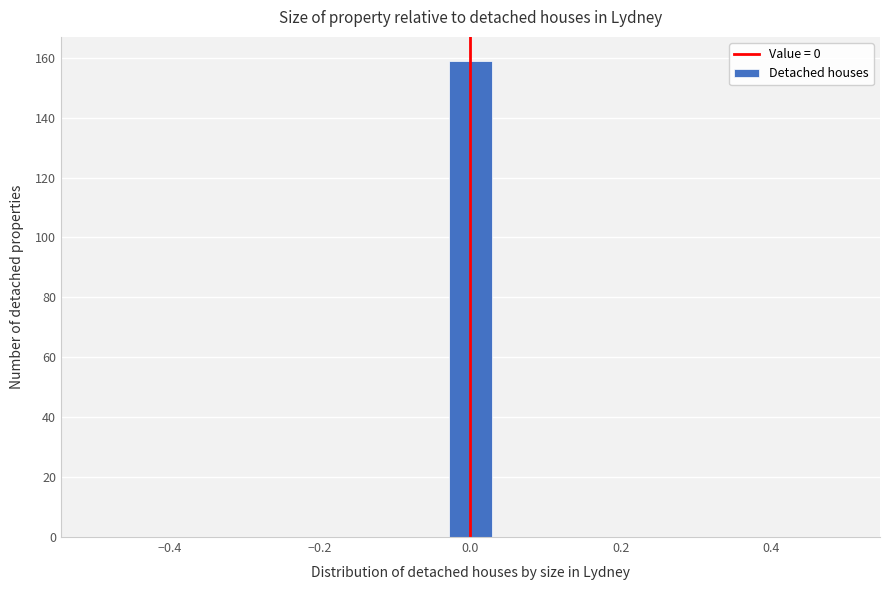

Around what value on the x-axis is the tallest bar? Give the approximate position of its centre, as read against the axis.

0.00